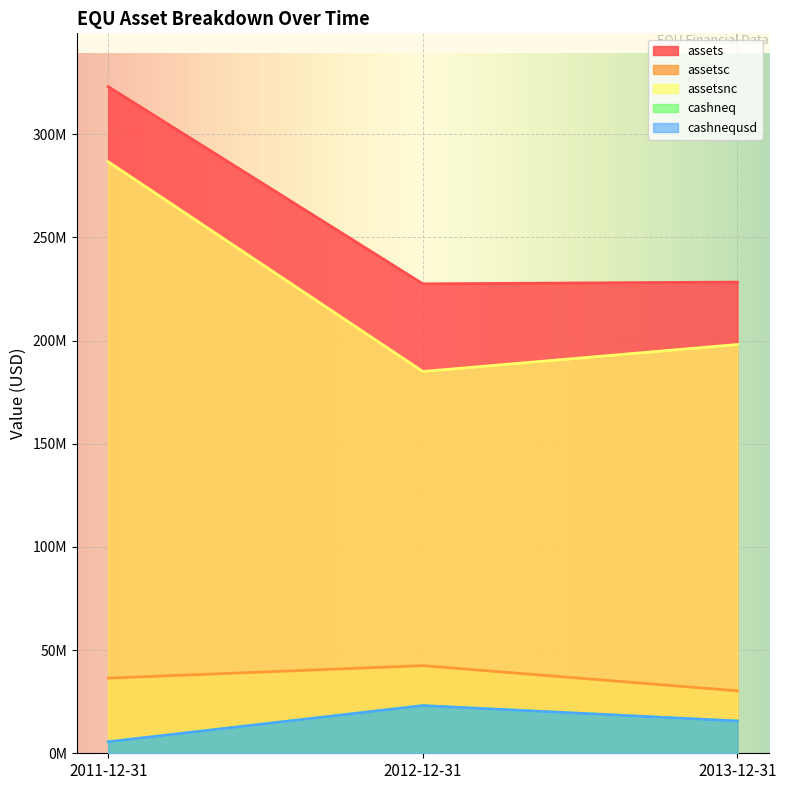

What is the sum of all assetsnc values?

669848000